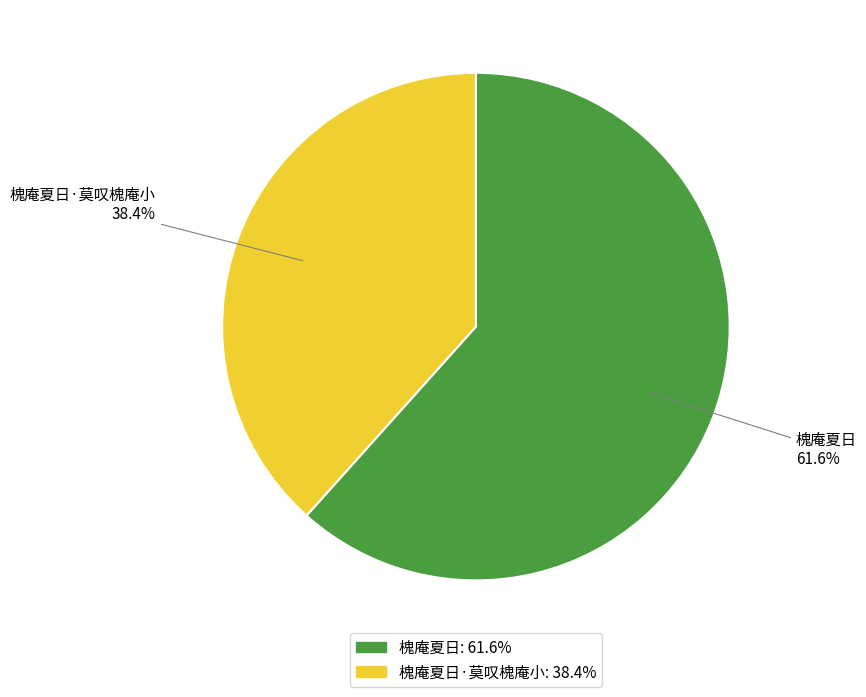

Count the number of slices in the pie.

2